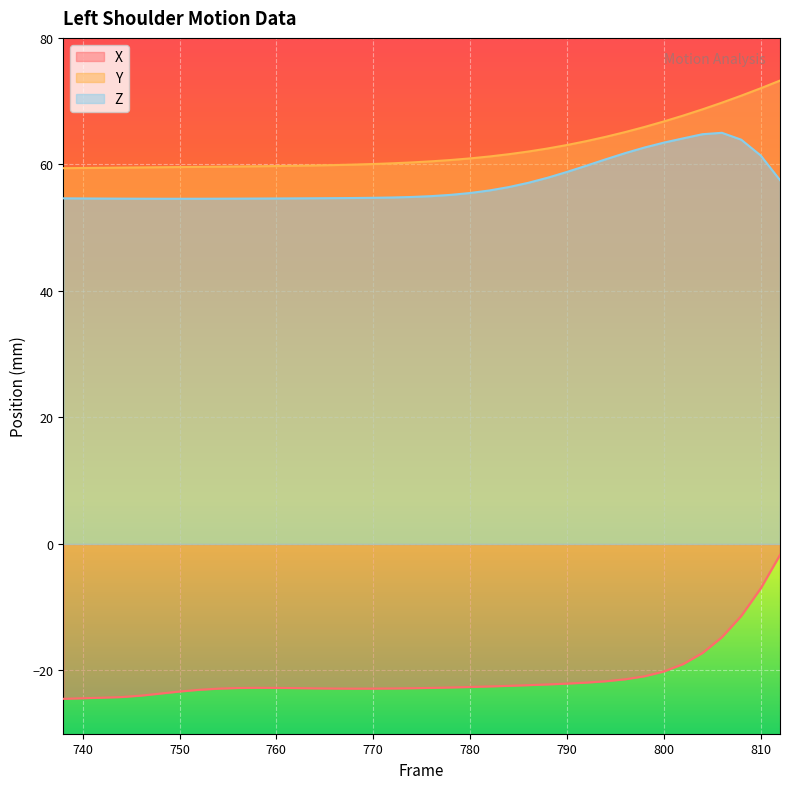

How many series are shown in this chart?

3